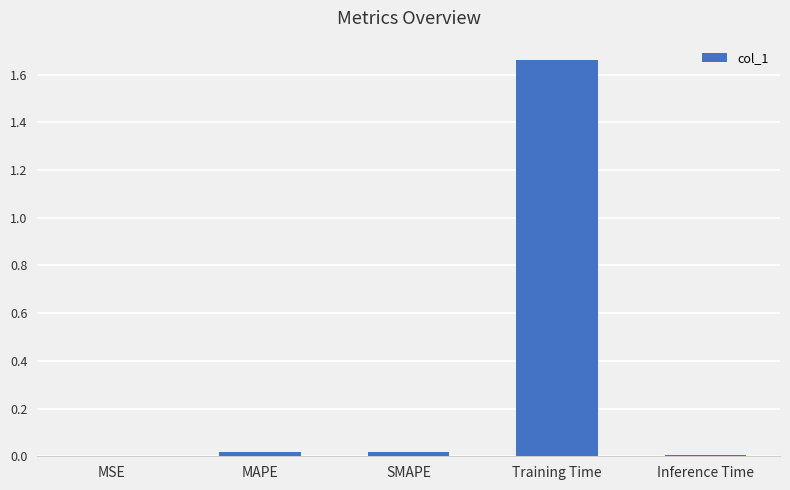

Which has a higher value, Training Time or MSE?

Training Time